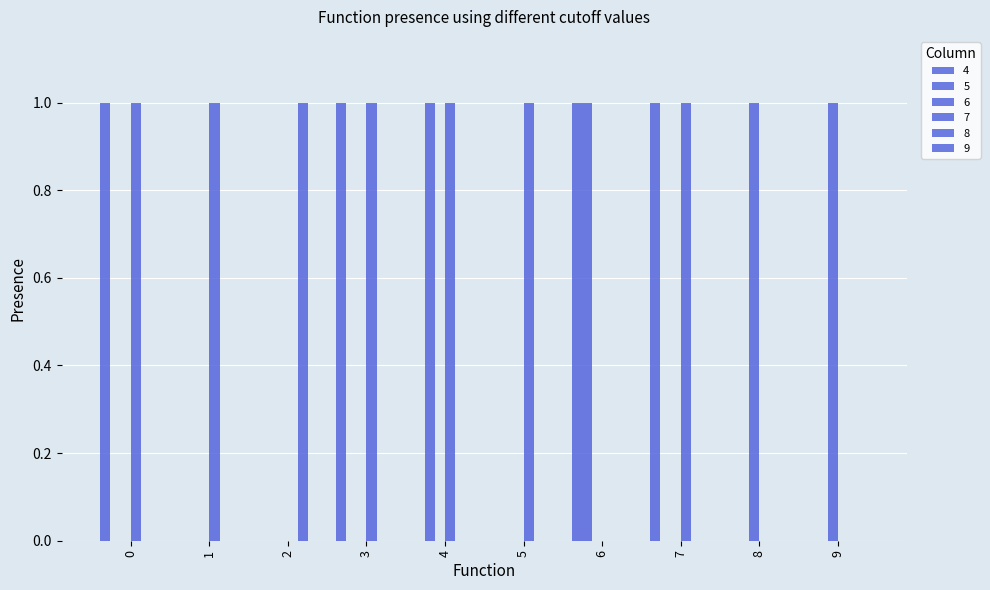

Count the number of categories in the chart.

10